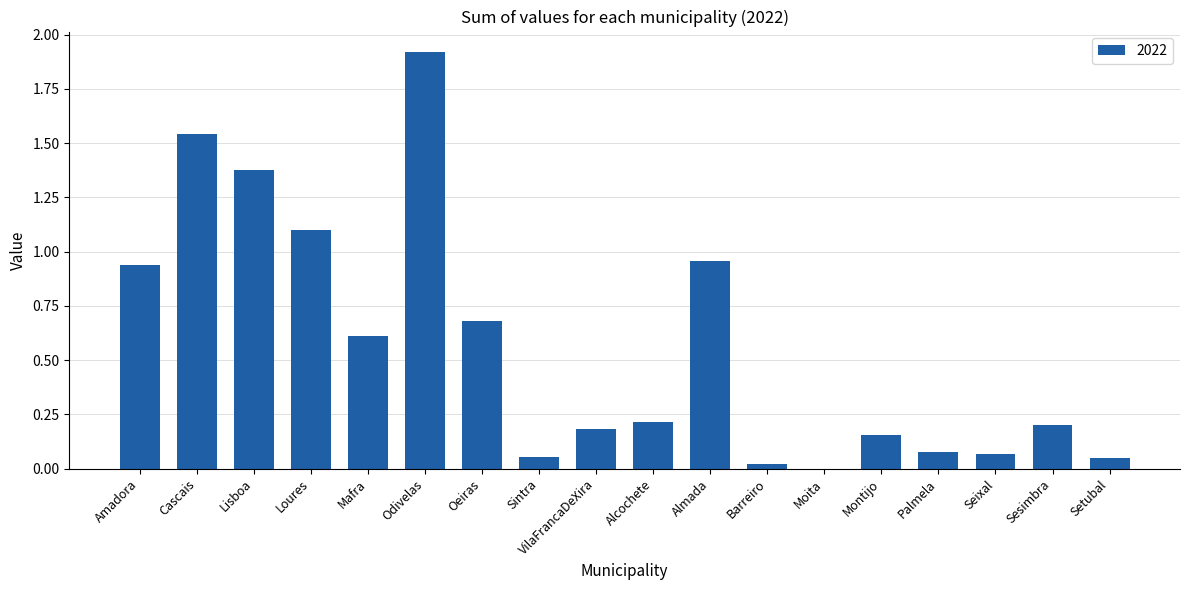

What is the average value?

0.6